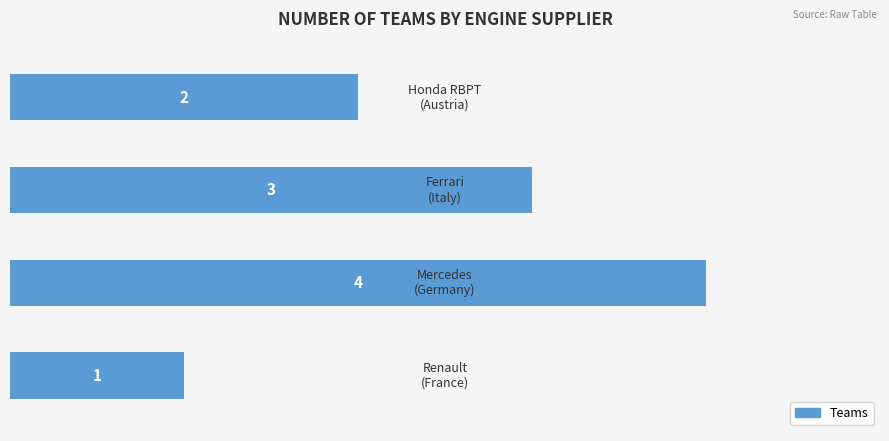

Reading bottom to top, extract all data points from this chart.

1	4	3	2